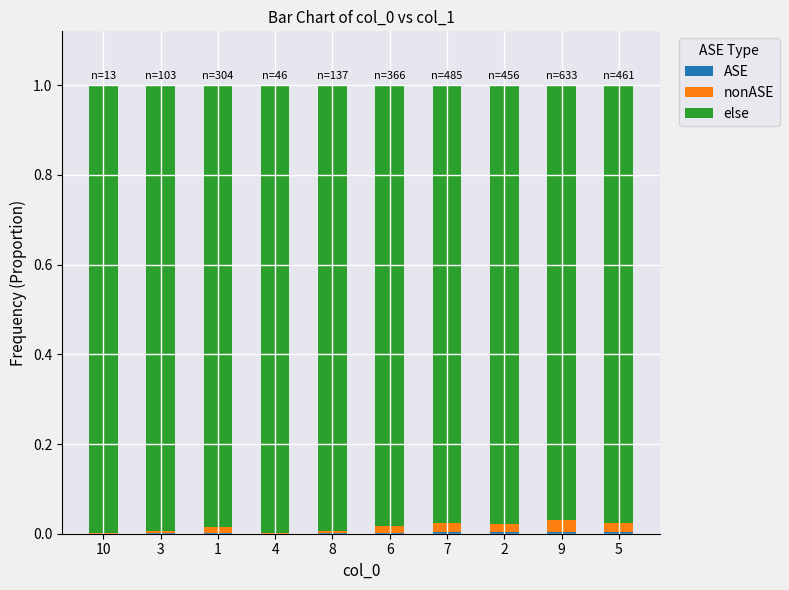

The value of ASE at 8 is 0.0. True or false?

False